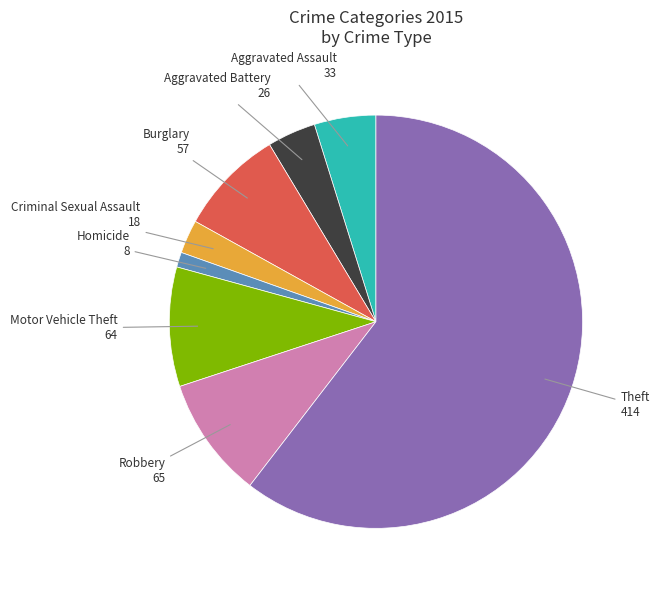

Which has a higher value, Motor Vehicle Theft or Criminal Sexual Assault?

Motor Vehicle Theft